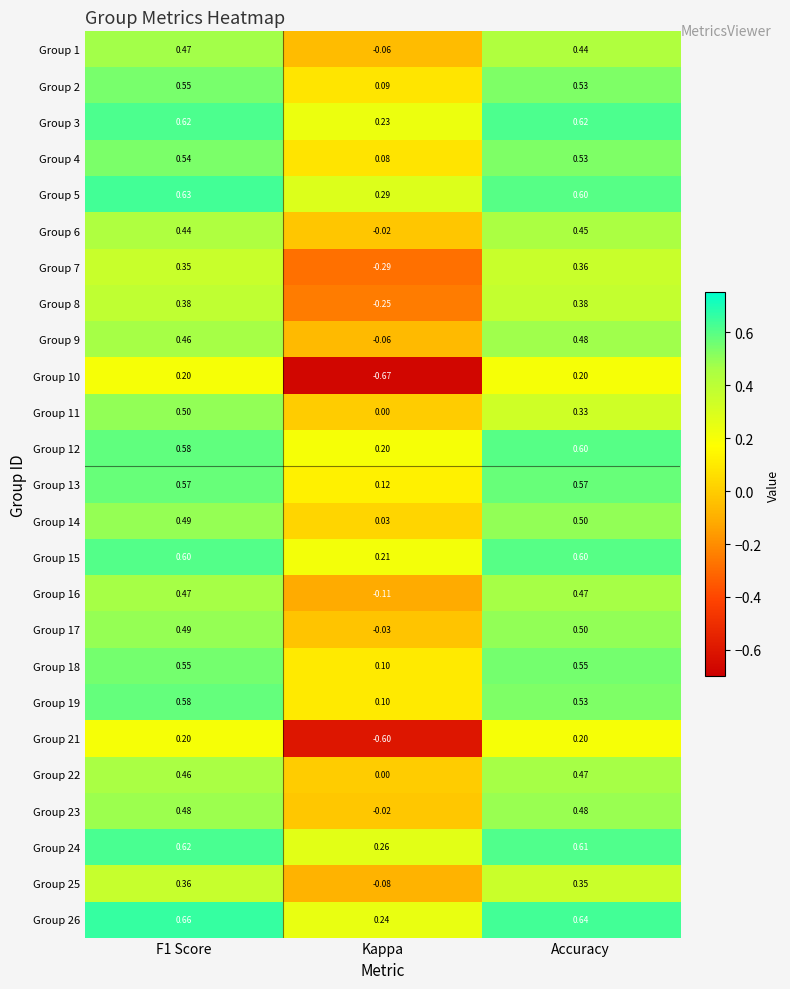

Where is Group 17 nearest to the value 0?

Kappa